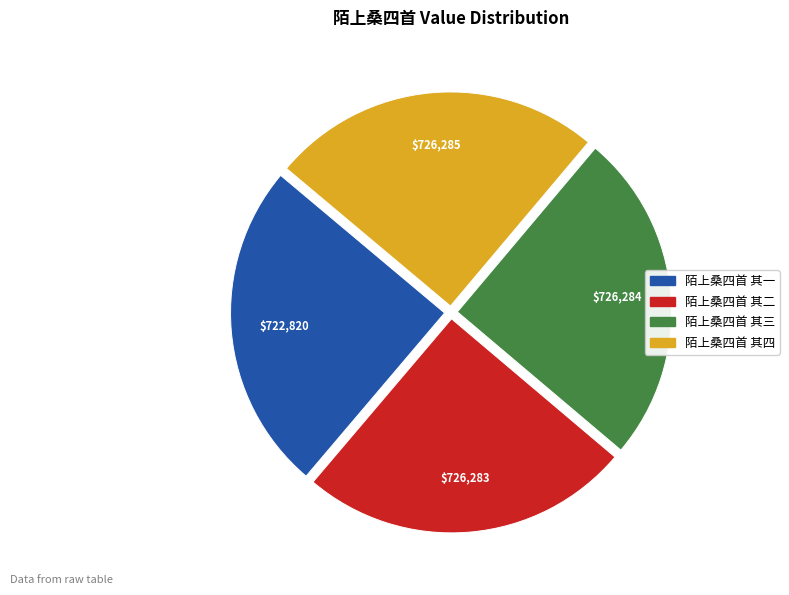

True or false: 陌上桑四首 其四 accounts for 34% of the total.

False